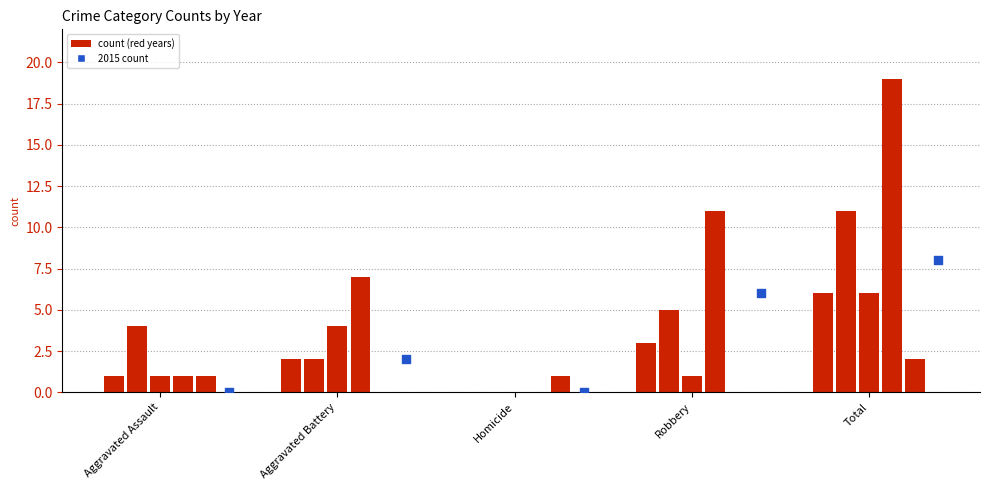

At which category is the sum across all series the highest?

Total